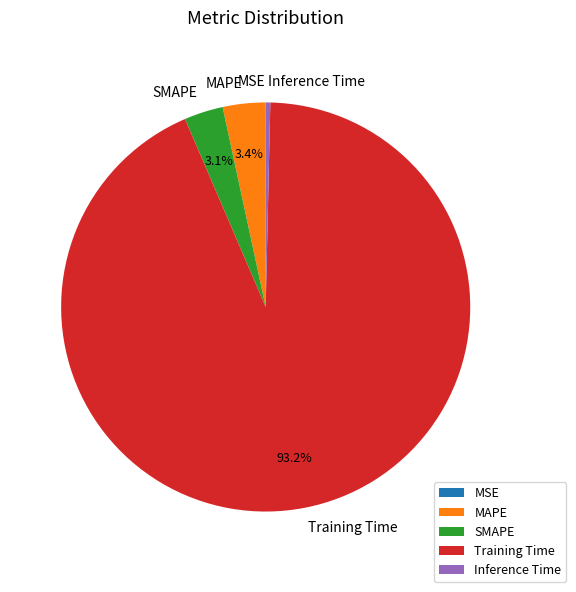

True or false: Inference Time accounts for 12% of the total.

False